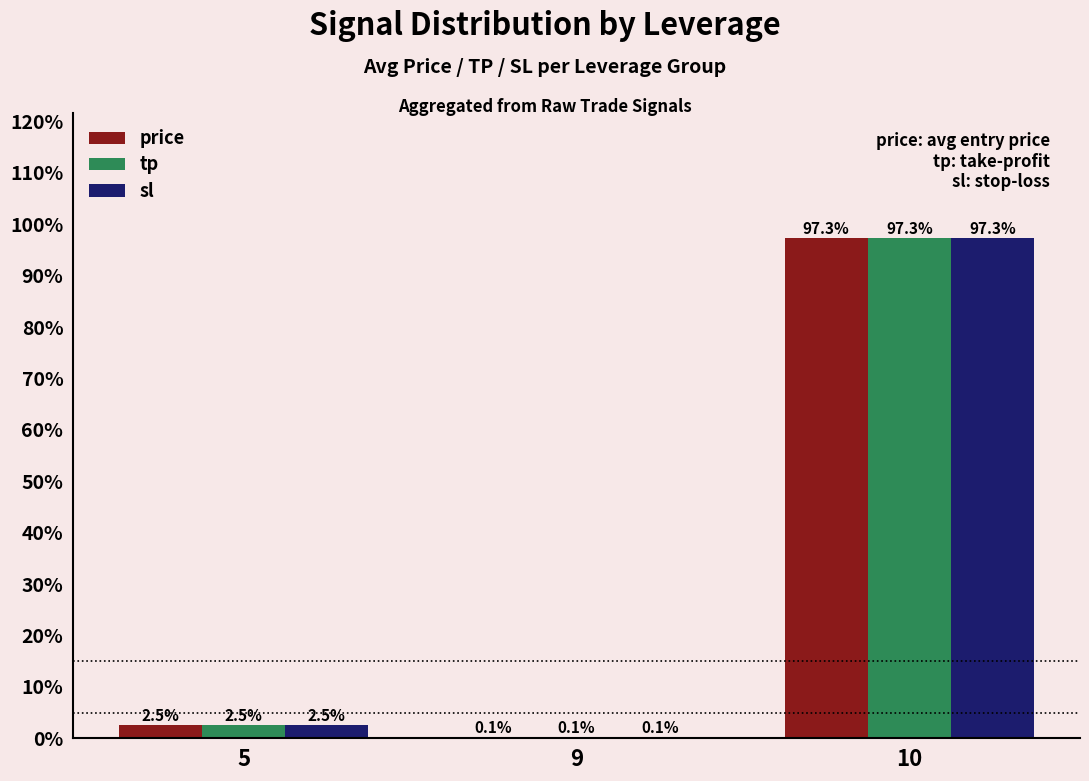

How many groups of bars are there?

3